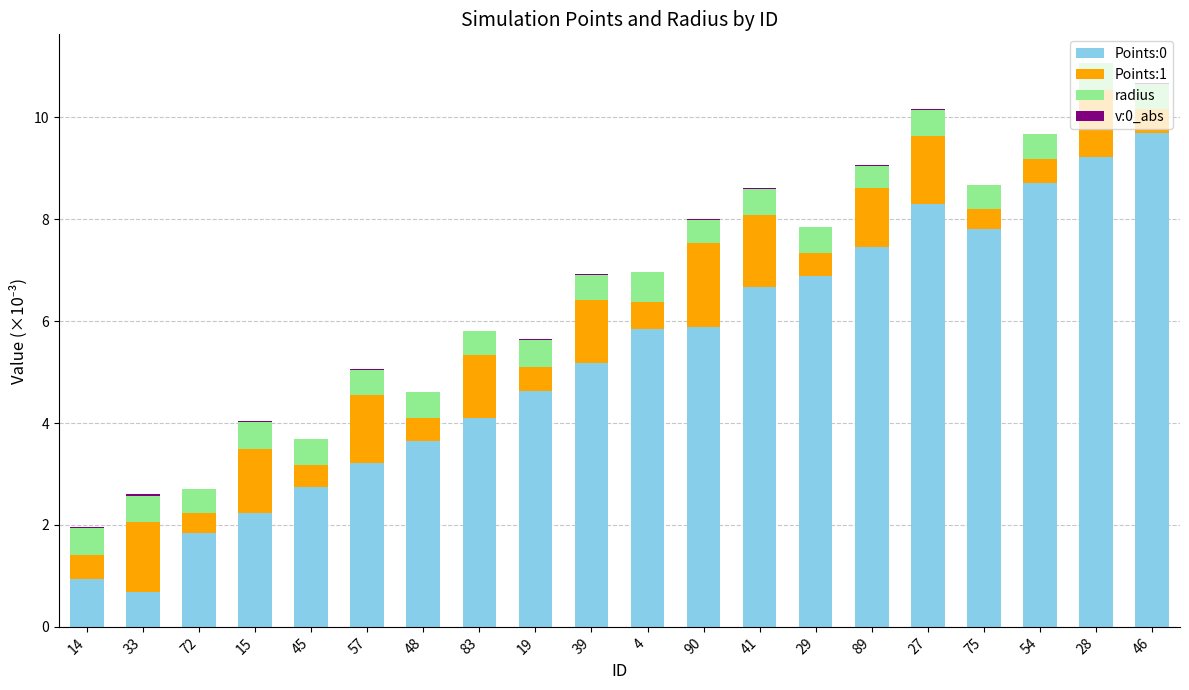

Are the bars grouped side by side (vs. stacked)?

No